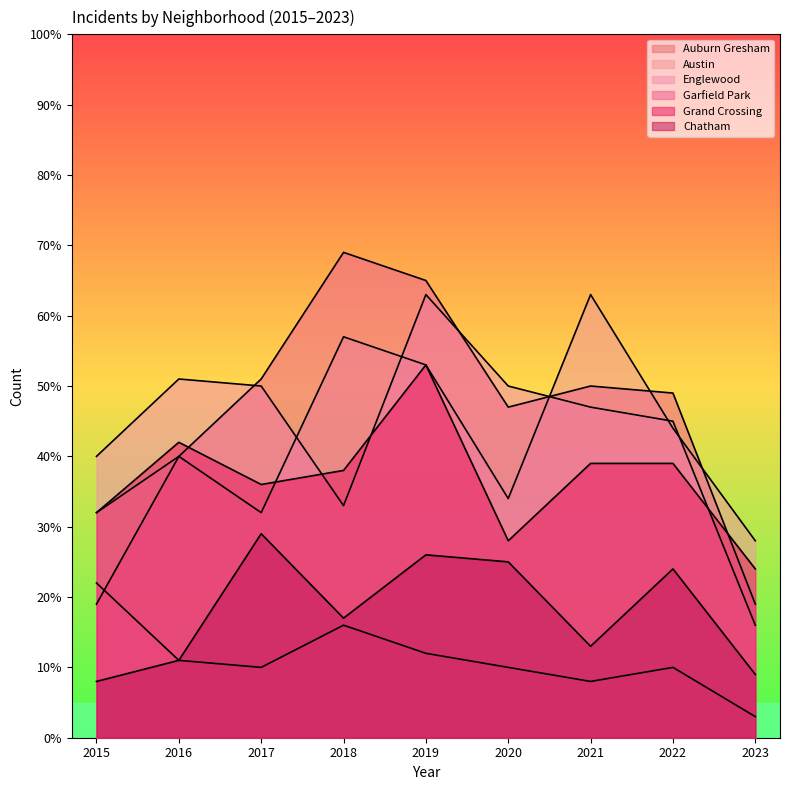

True or false: Auburn Gresham and Englewood intersect in this chart.

False